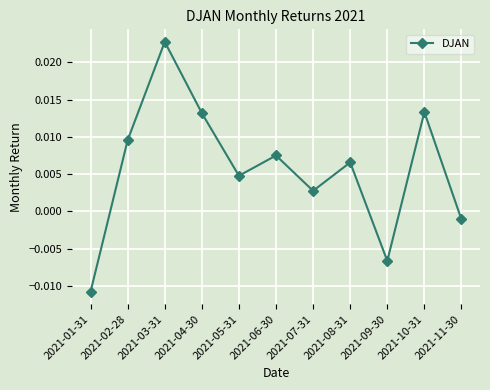

What position from the right is 2021-02-28?

10